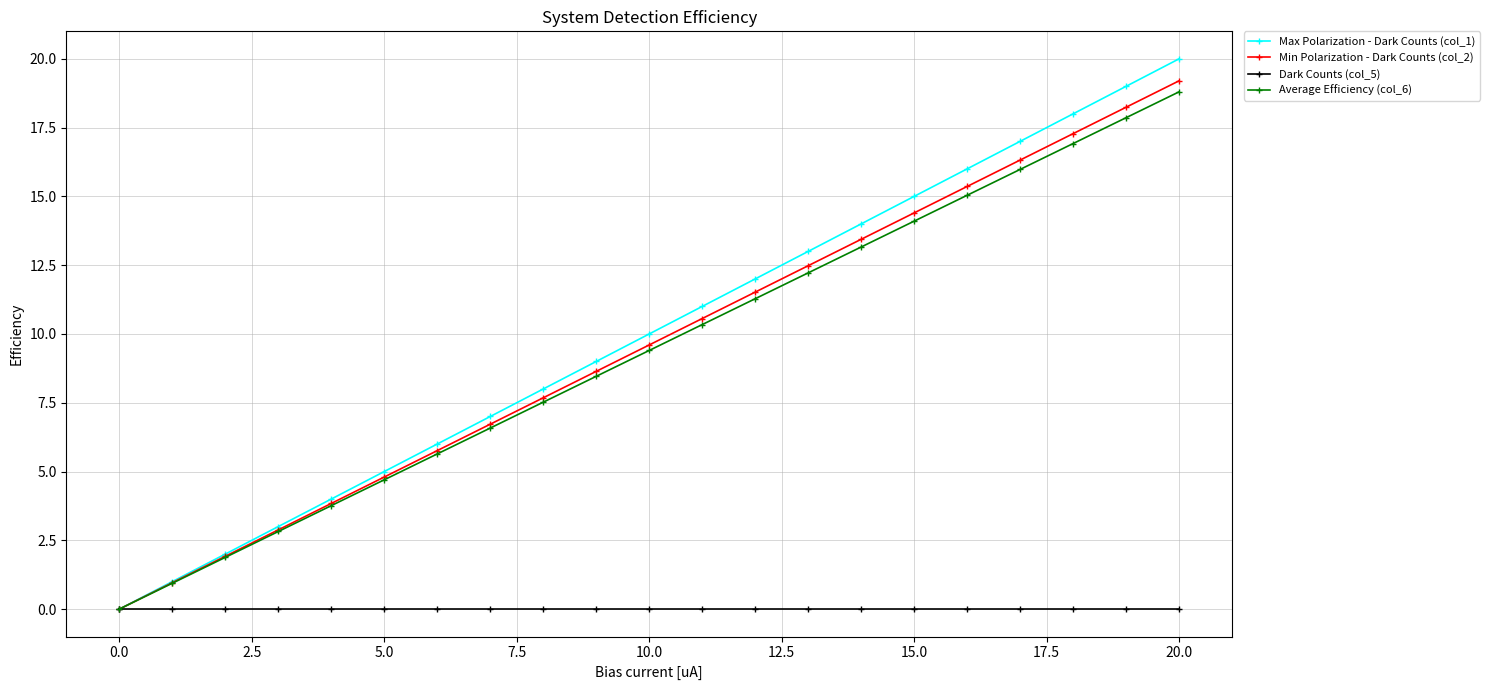

What is the value of the Max Polarization - Dark Counts (col_1) point at the 18th from the left?

17.0